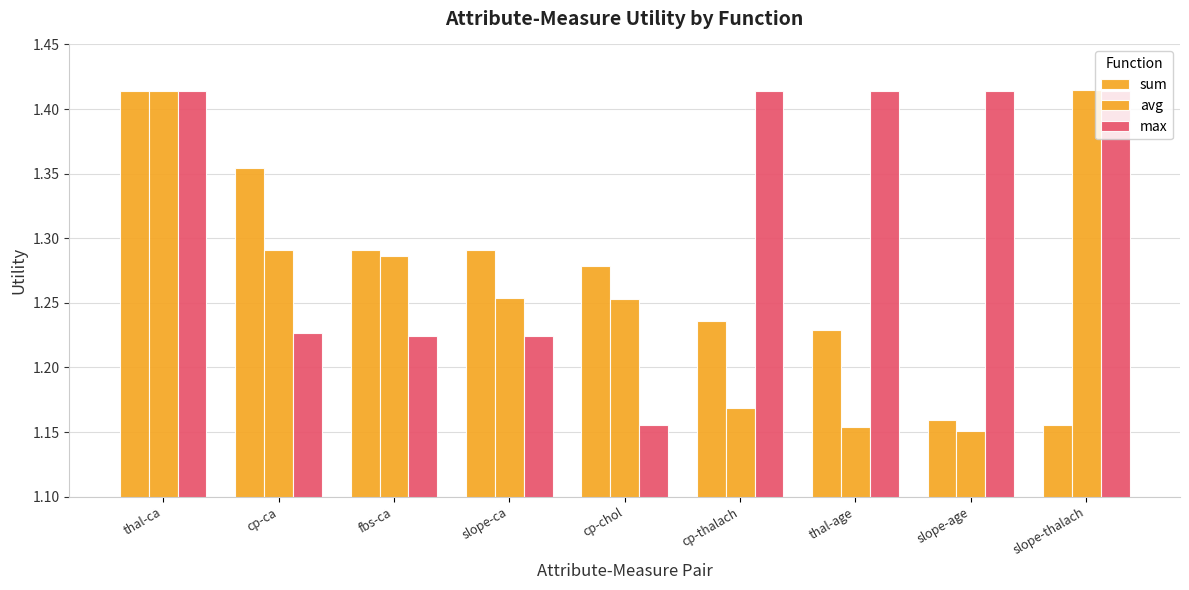

What is the approximate value of avg at cp-ca?

1.3